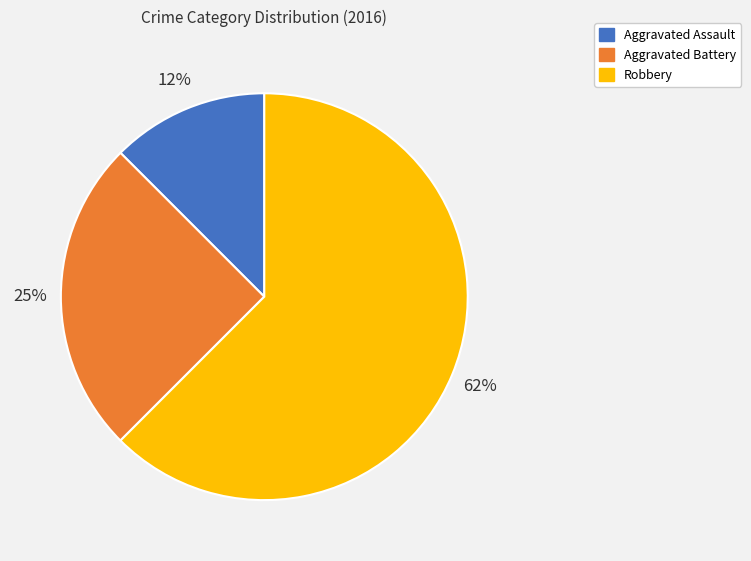

Is the sum of Robbery and Aggravated Assault greater than half?

Yes